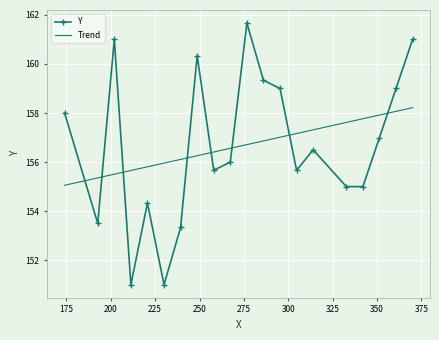

The chart shows a value of 246 at 37. True or false?

False